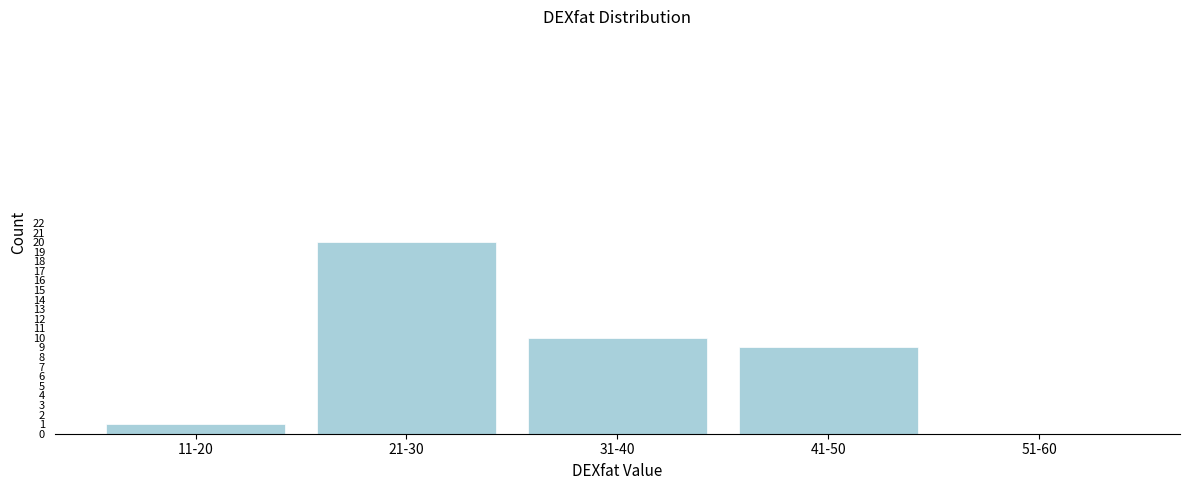

Reading left to right, extract all data points from this chart.

11-20=1	21-30=20	31-40=10	41-50=9	51-60=0